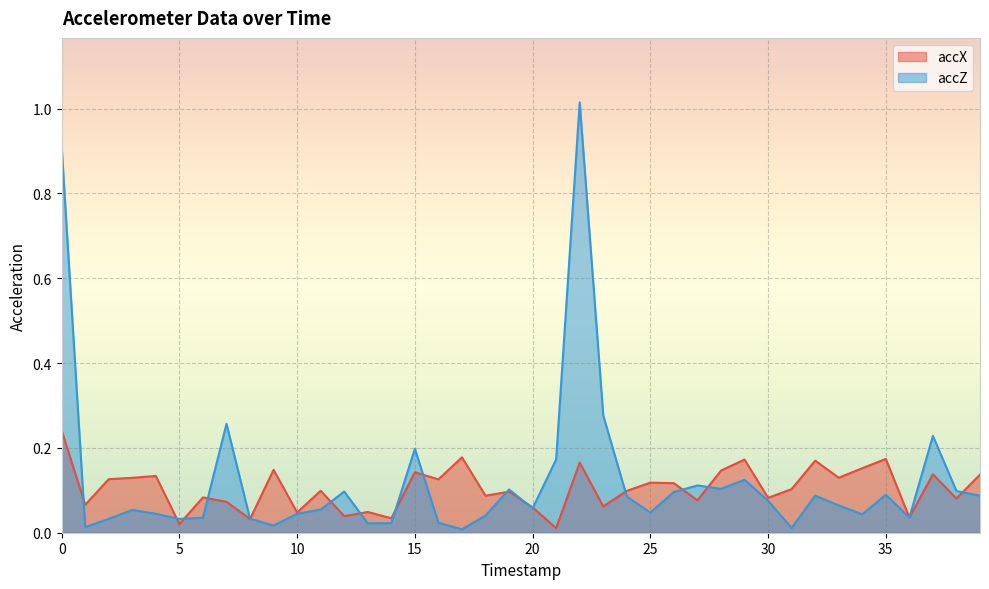

True or false: accX has a value of 0.0 at 8.

True